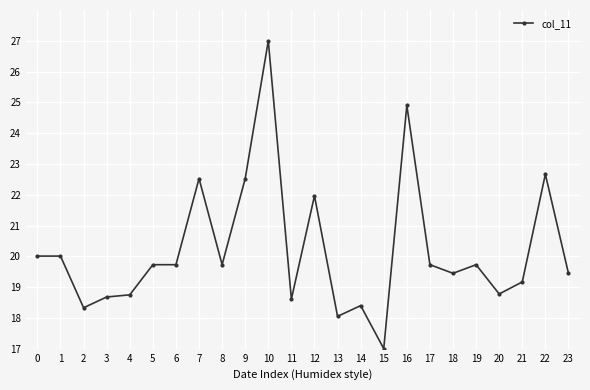

Is this an area chart (filled region under the line)?

No